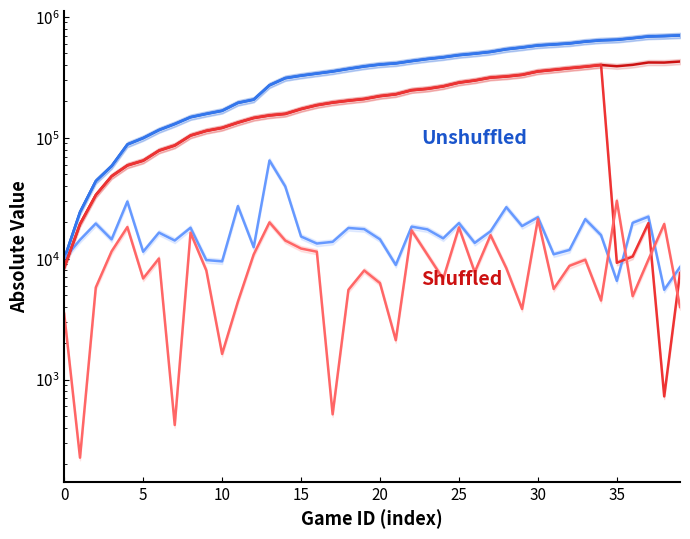

What is the total value across all series at 17?

1113059